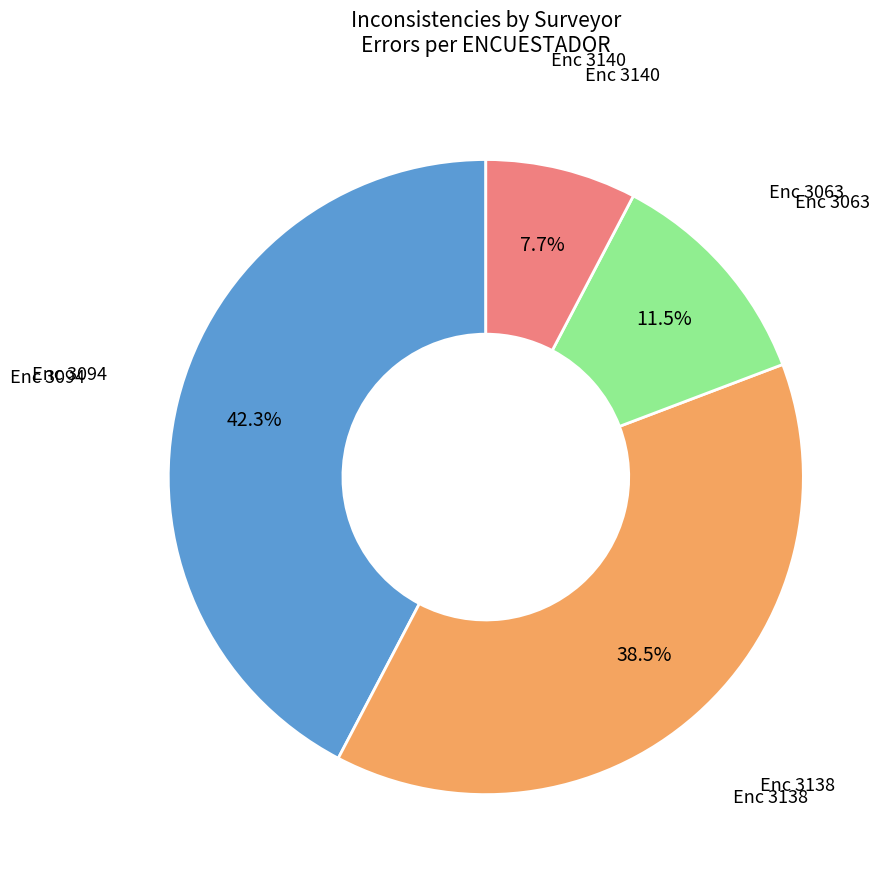

Is there any slice that represents more than half of the pie?

No